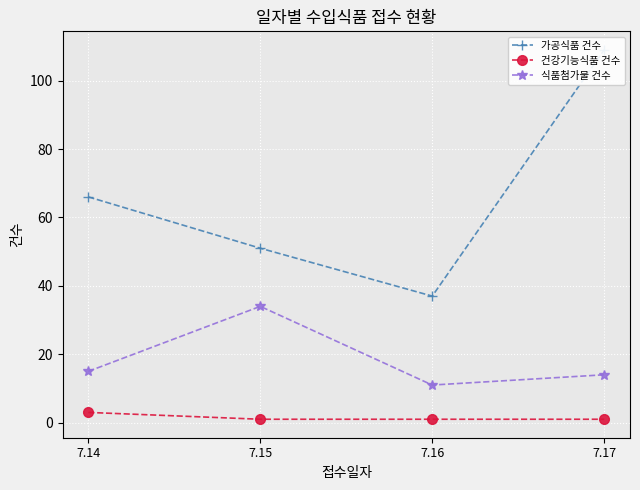

At which label is 식품첨가물 건수 closest to 22?

7.14